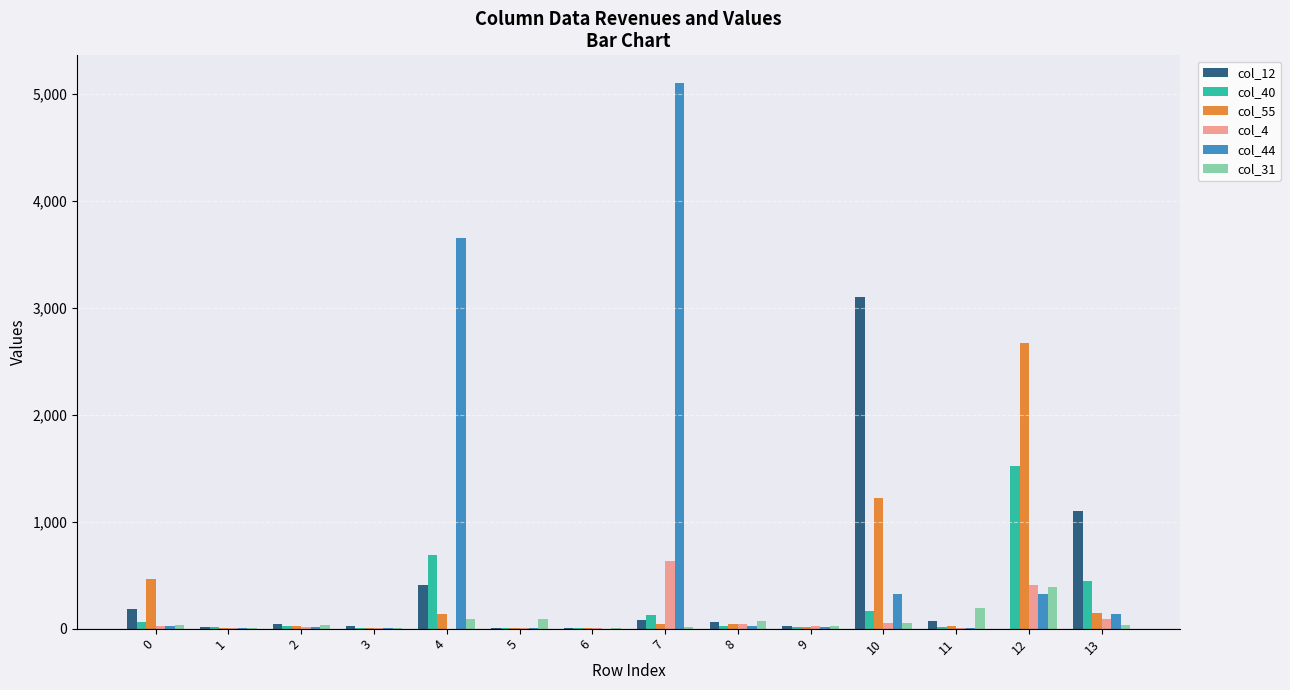

Count the number of categories in the chart.

14